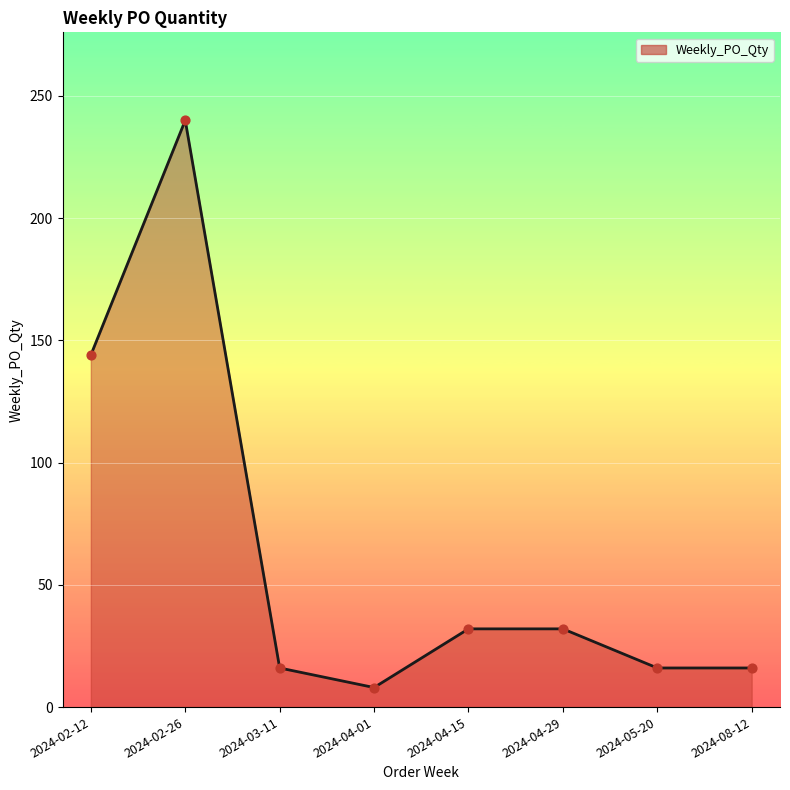

Between 2024-08-12 and 2024-04-29, which is larger?

2024-04-29